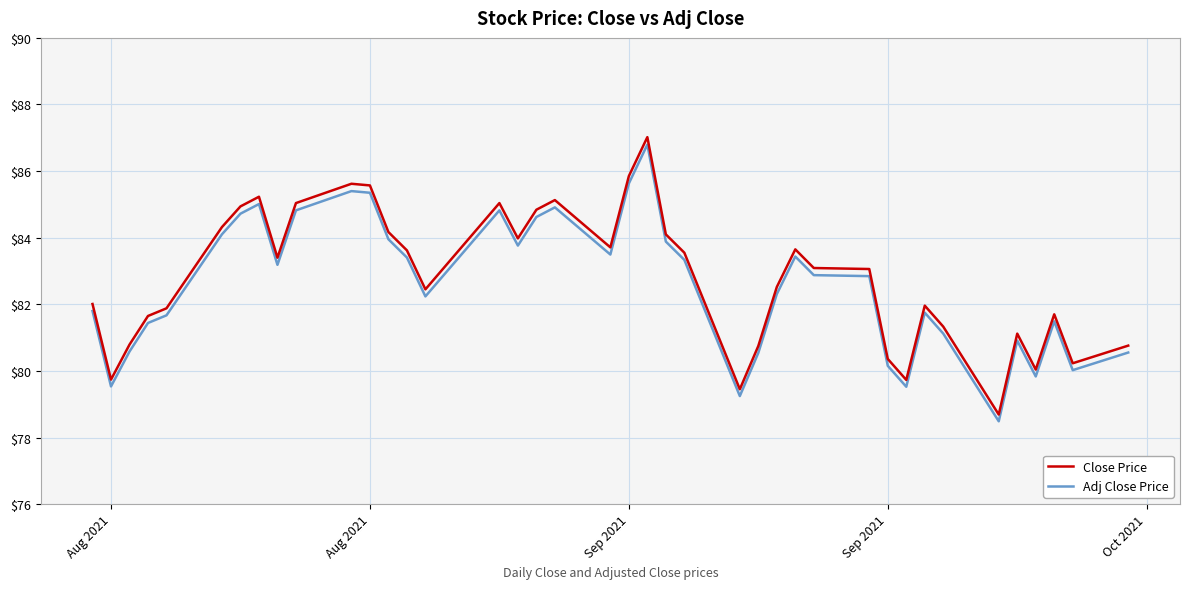

What is the maximum value shown in the chart?

87.0